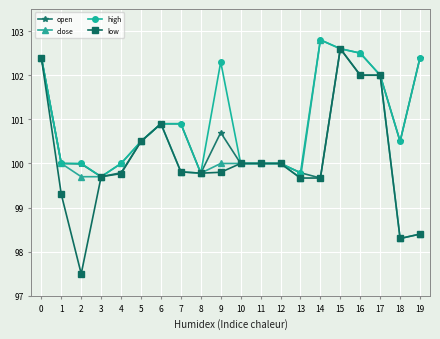

Rank the series by their average value, from lowest to highest.

low, close, open, high